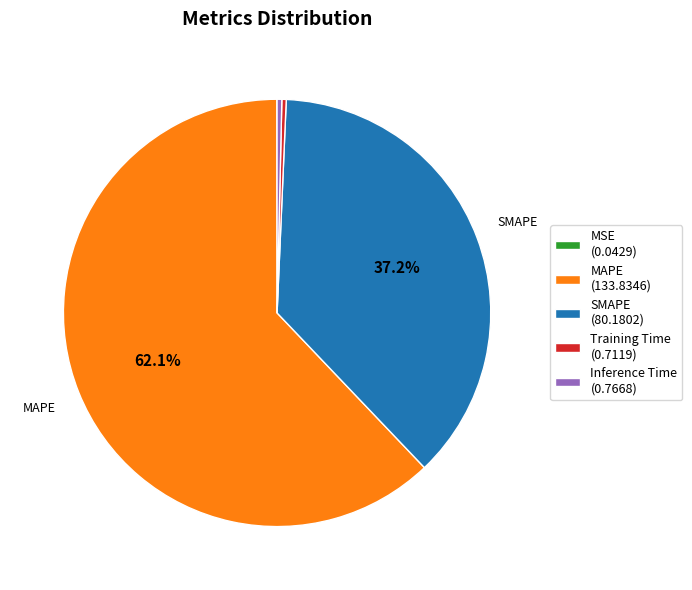

Does any single category account for the majority?

Yes